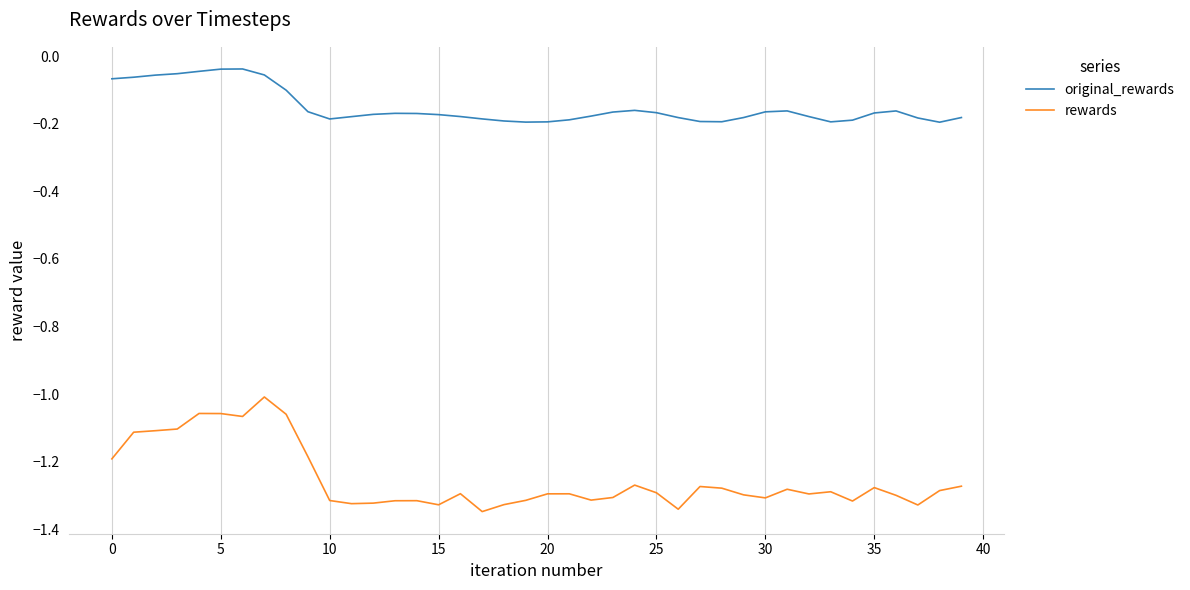

True or false: original_rewards and rewards intersect in this chart.

False